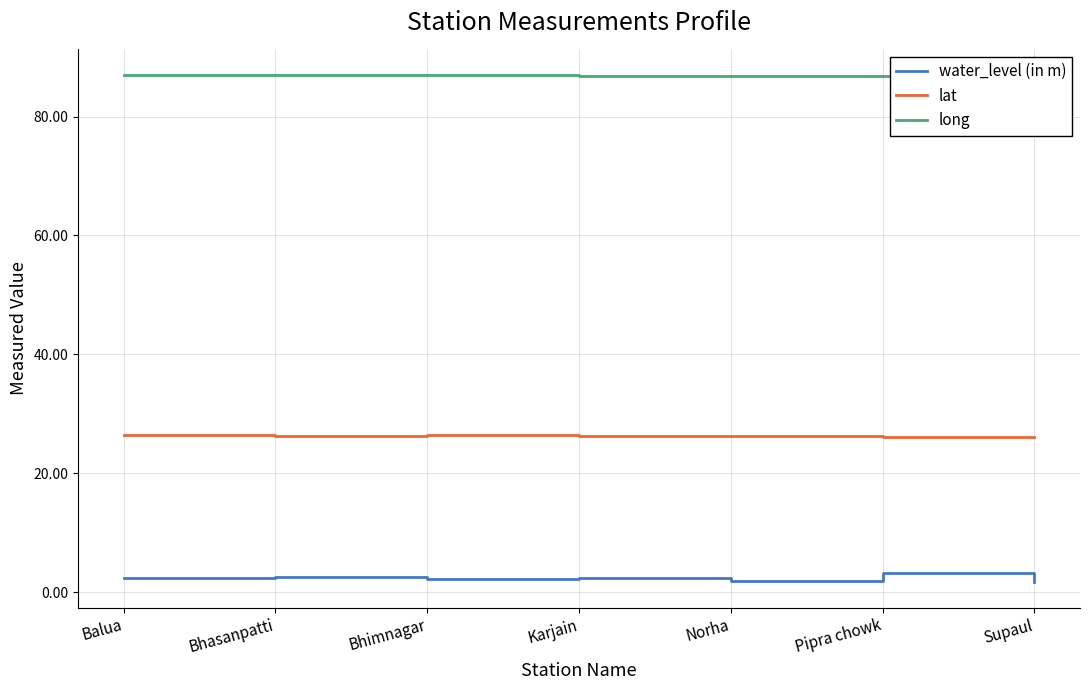

True or false: long and water_level (in m) intersect in this chart.

False